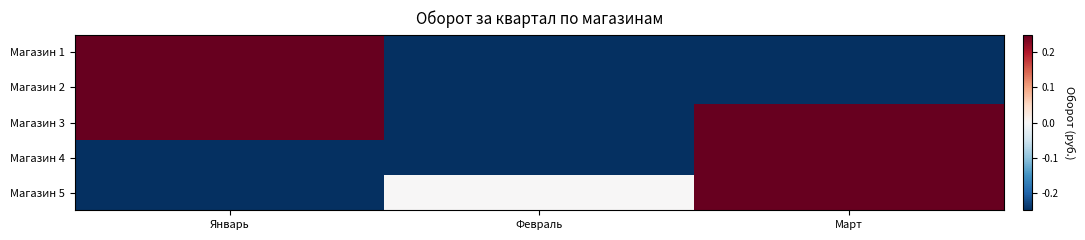

At which category does the chart reach its peak across all series?

Январь